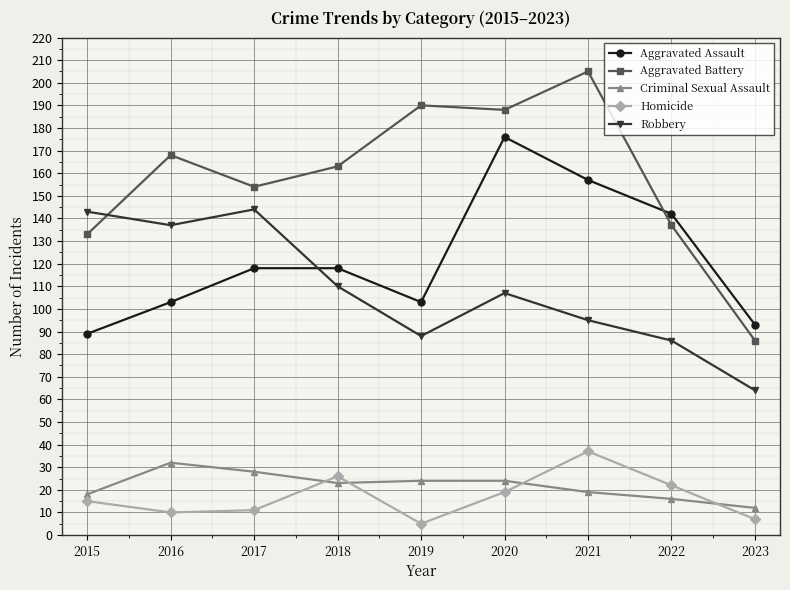

How many data points in Homicide are less than 15?

4